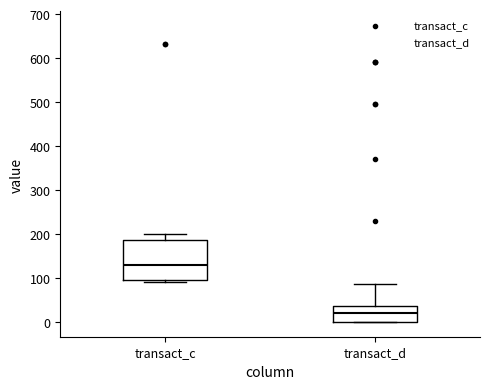

Which box's median line is the highest?

transact_c